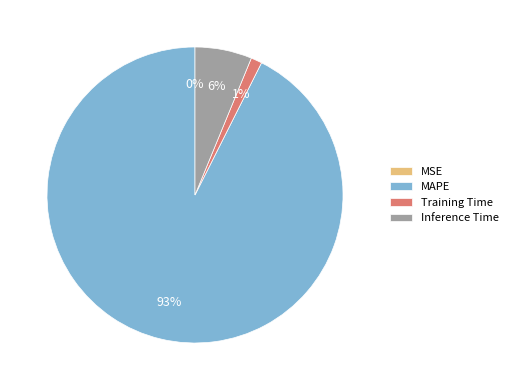

Is it true that MAPE is 93% of the pie?

True